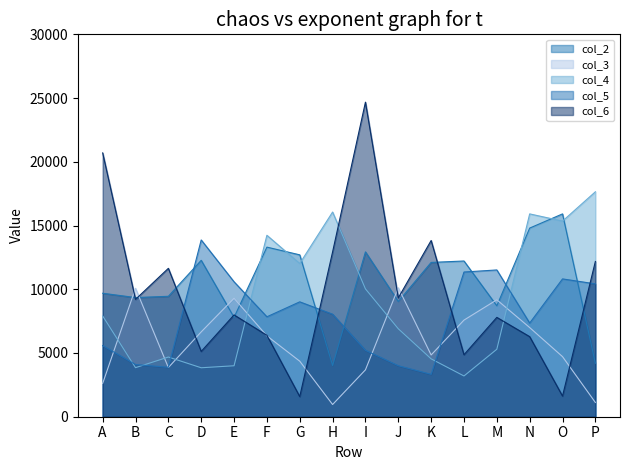

Is it true that col_5 equals 3327 at K?

True